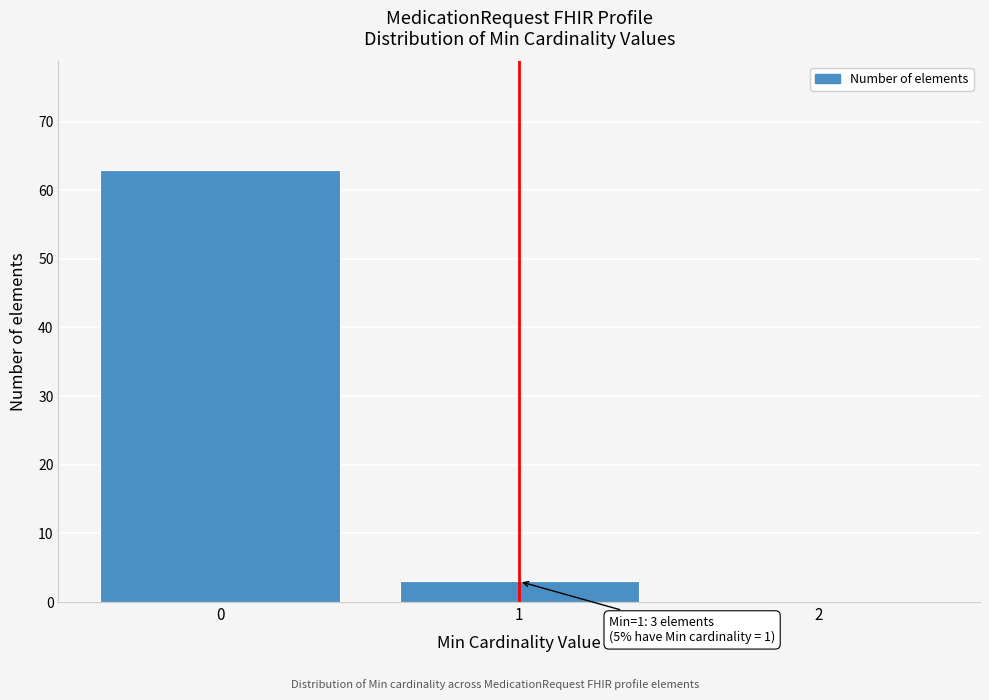

Reading right to left, transcribe all the data shown in this chart.

2=0	1=3	0=63